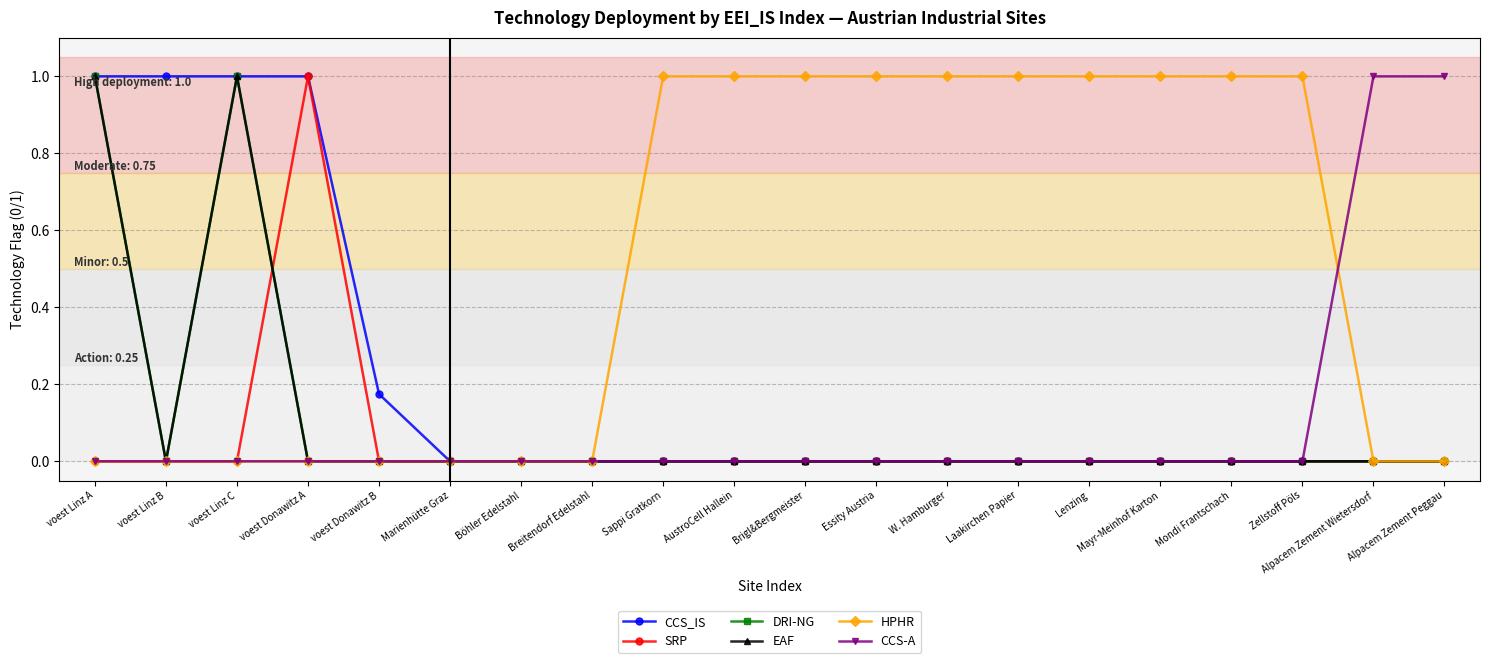

What is the label of the 9th point from the left?

Sappi Gratkorn